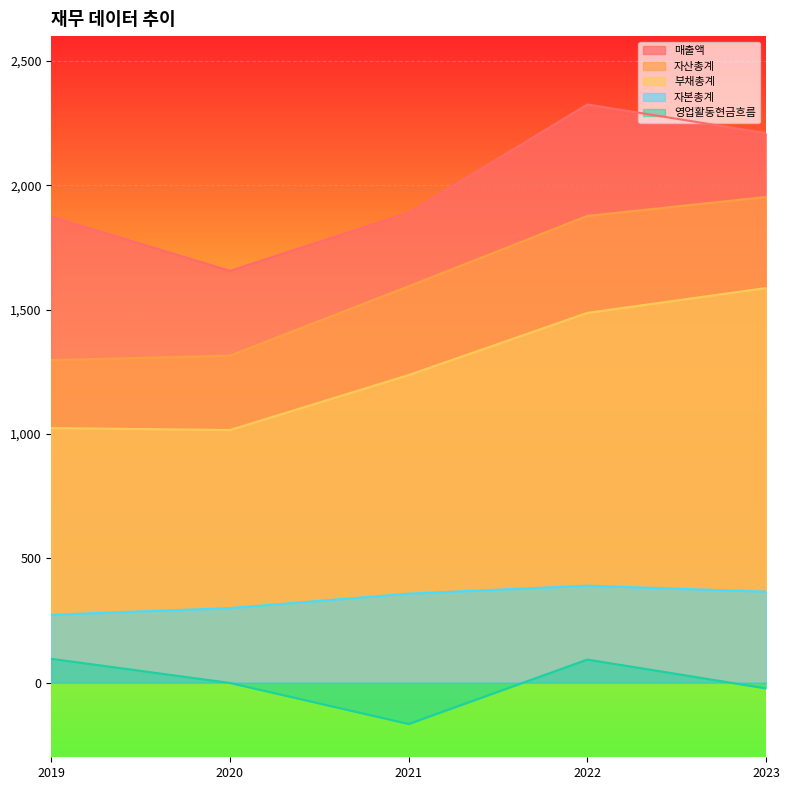

True or false: 자산총계 and 부채총계 cross at least once.

False